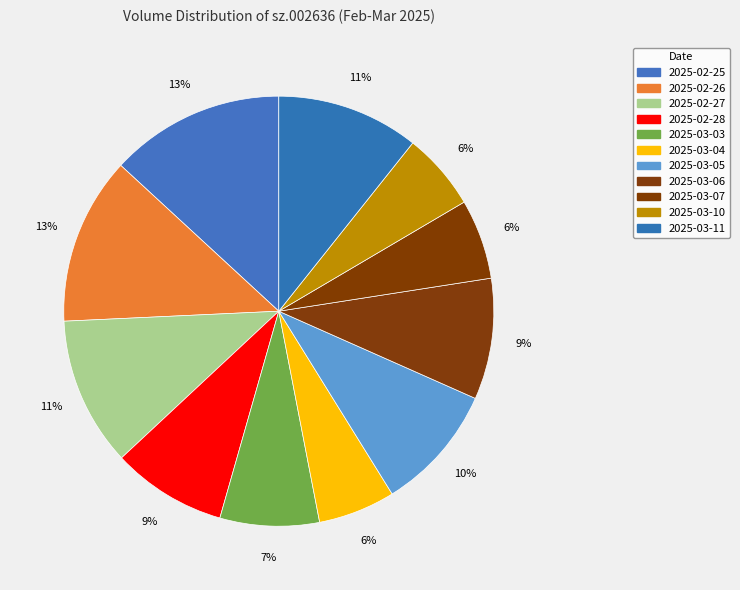

Count the number of slices in the pie.

11